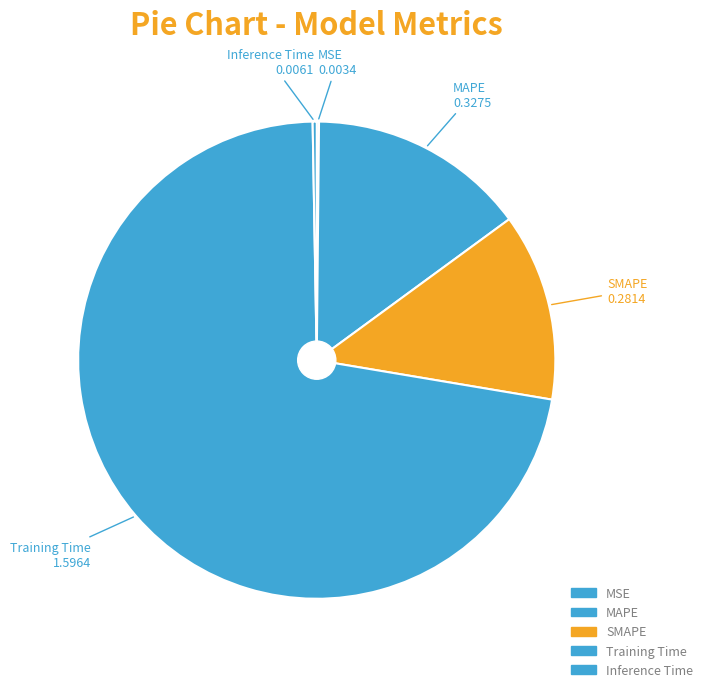

Is it true that SMAPE is 26% of the pie?

False